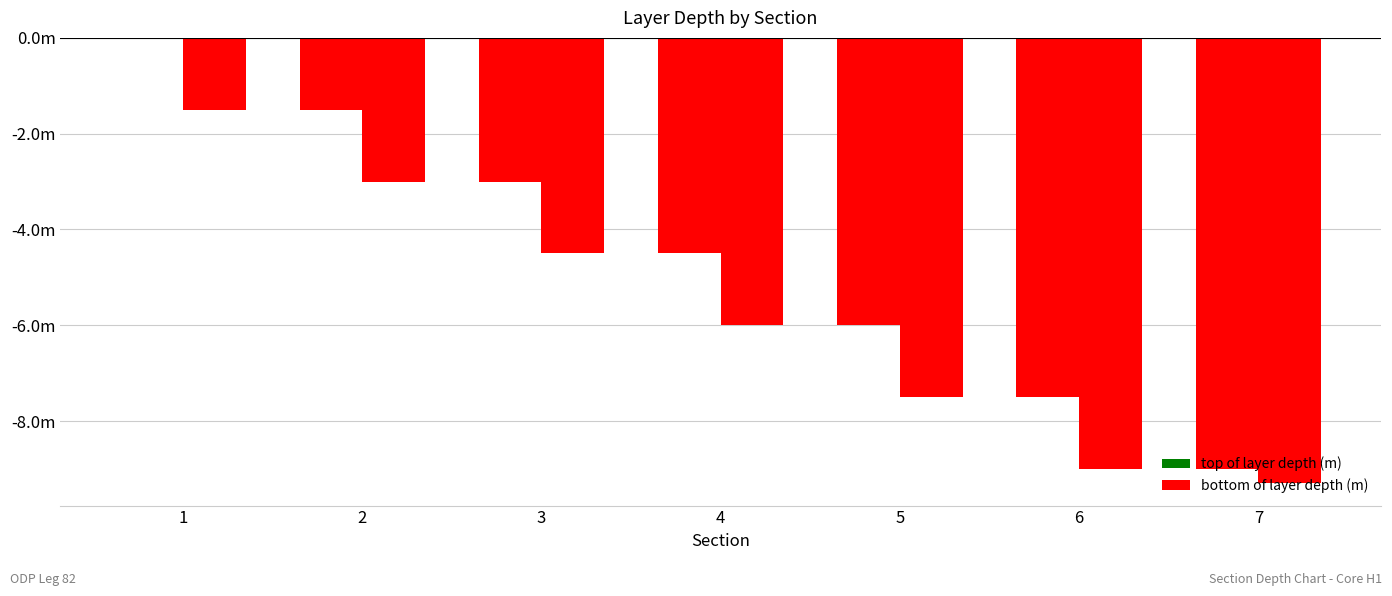

Reading left to right, extract all data points from this chart.

top of layer depth (m): 0.0	-1.5	-3.0	-4.5	-6.0	-7.5	-9.0
bottom of layer depth (m): -1.5	-3.0	-4.5	-6.0	-7.5	-9.0	-9.3